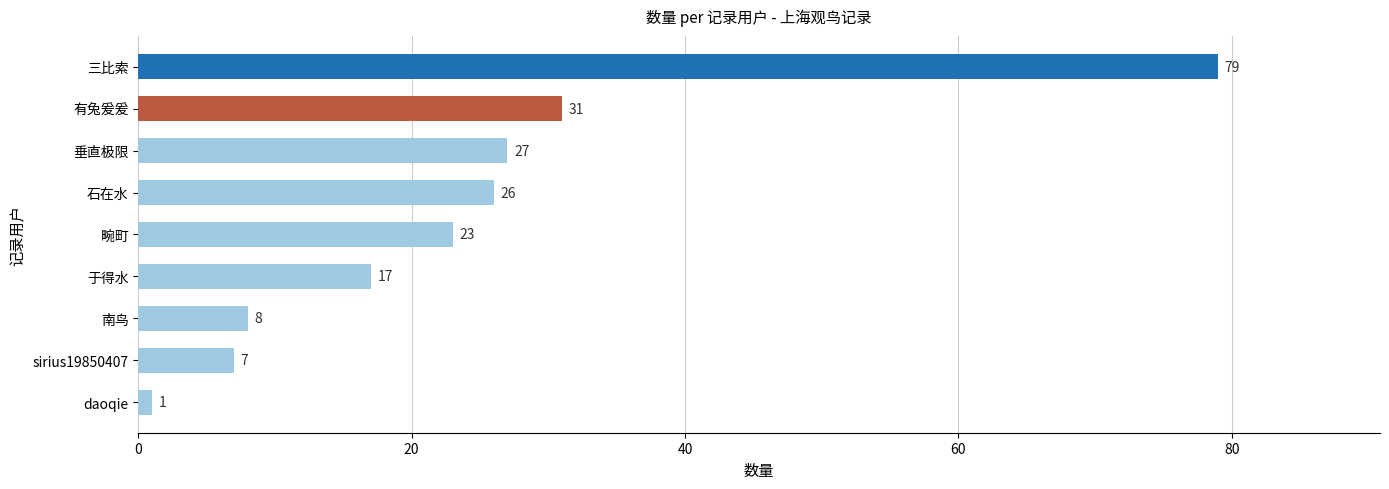

List the labels in order of value, largest first.

三比索, 有兔爰爰, 垂直极限, 石在水, 畹町, 于得水, 南鸟, sirius19850407, daoqie